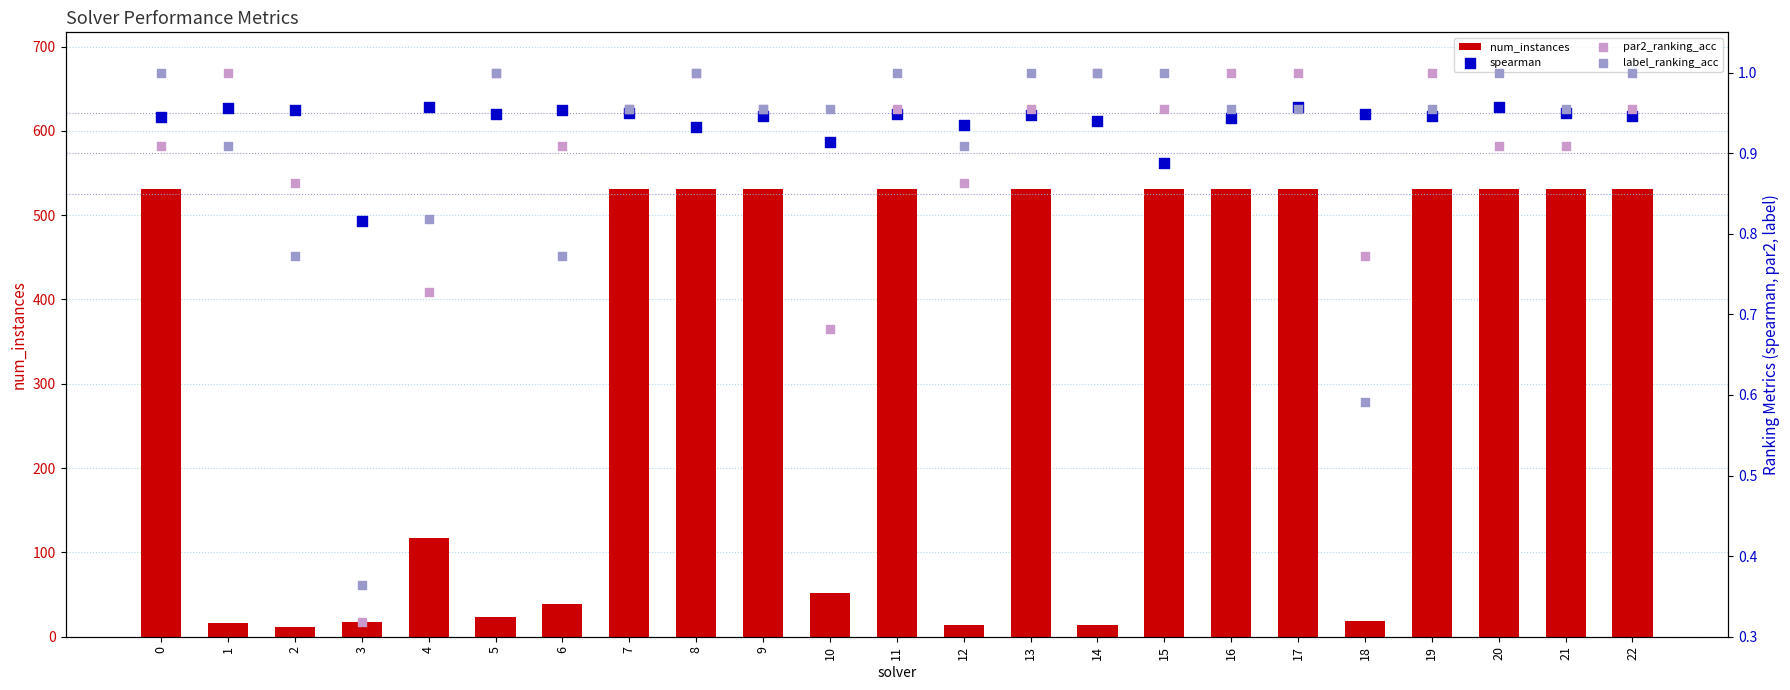

What are all the series names shown in the legend?

num_instances, spearman, par2_ranking_acc, label_ranking_acc